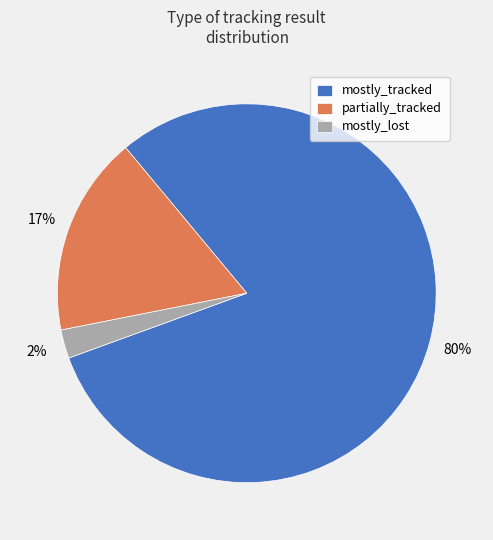

Between partially_tracked and mostly_tracked, which is larger?

mostly_tracked